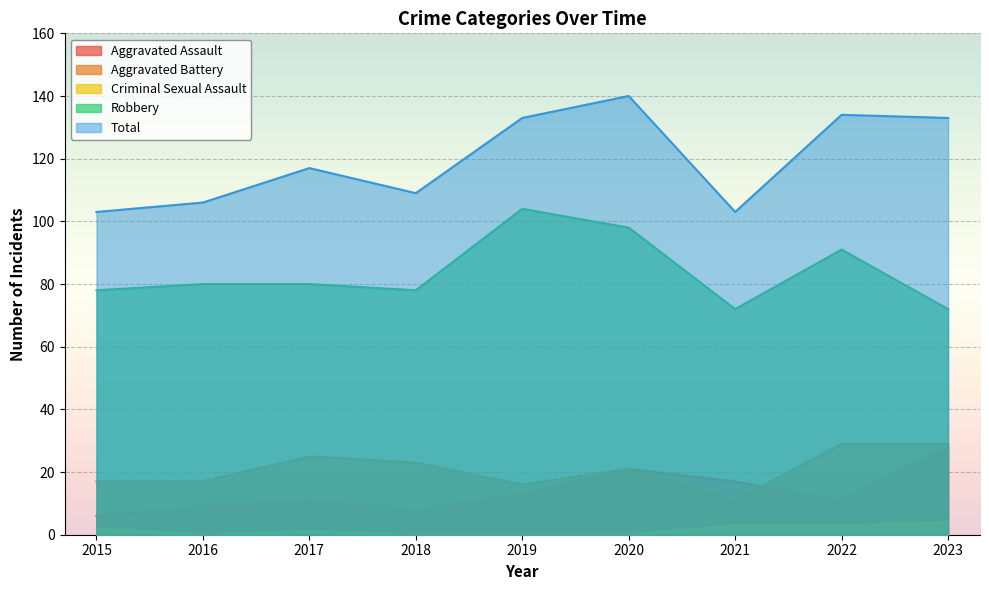

Which has a higher value, 2020 or 2016?

2020